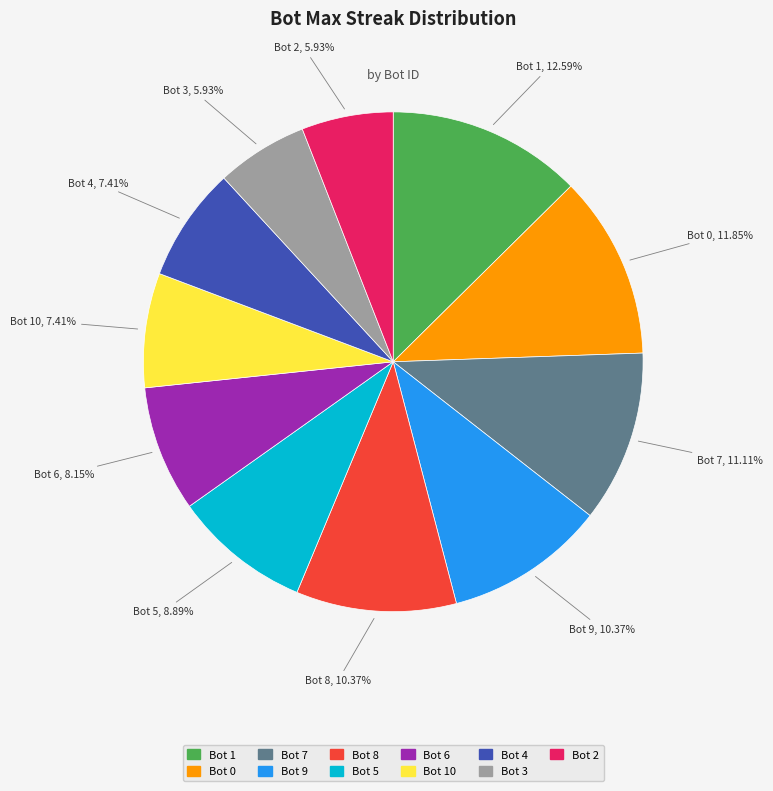

Do Bot 7 and Bot 8 together represent more than half of the pie?

No